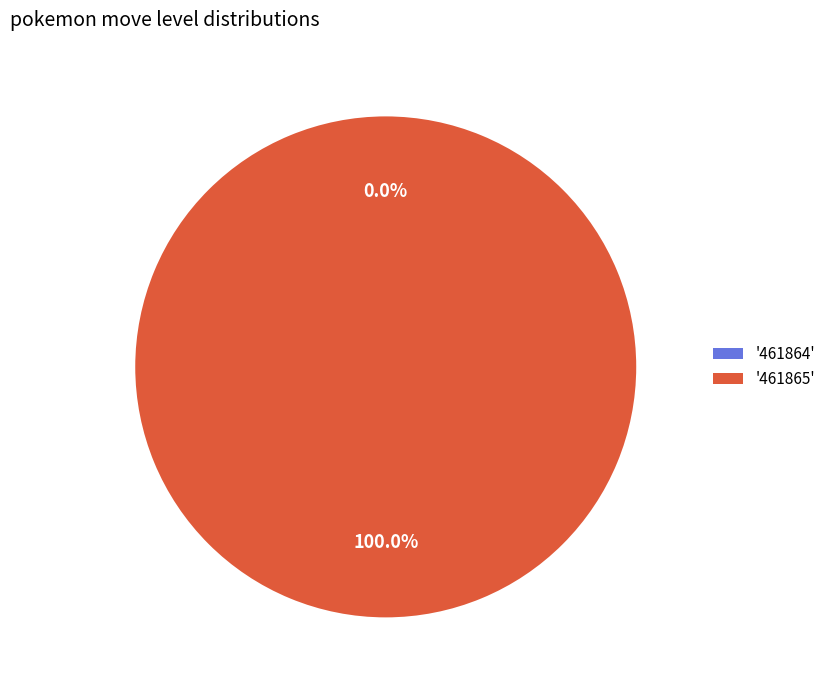

Is there any slice that represents more than half of the pie?

Yes